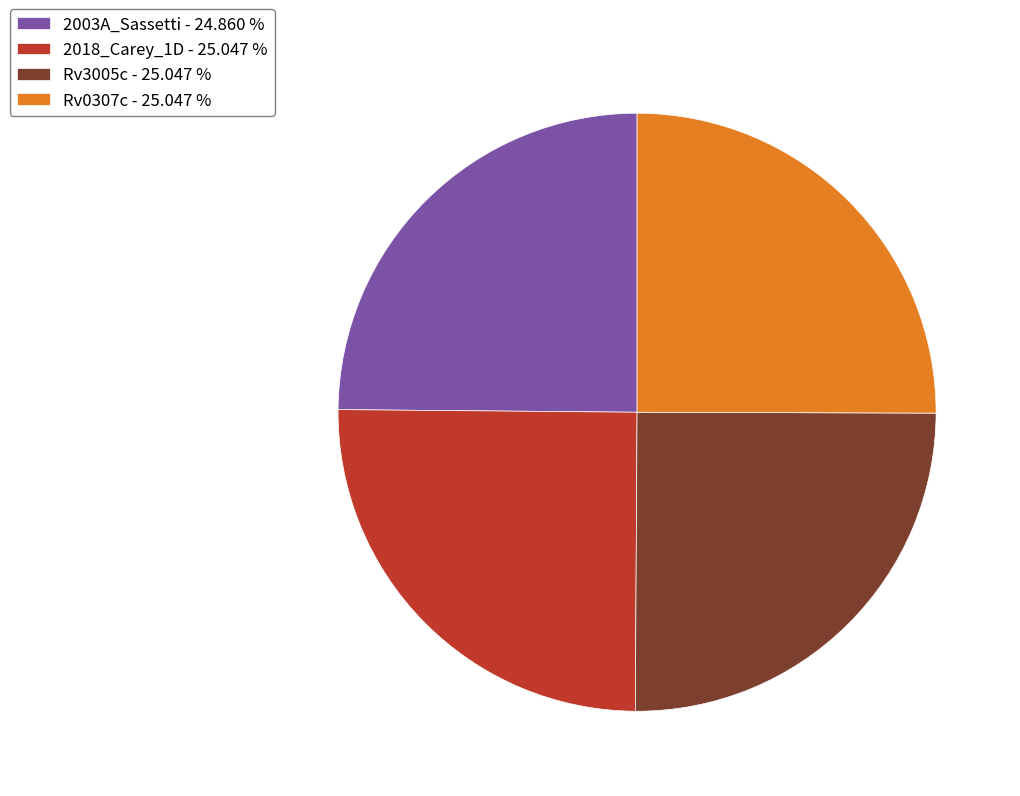

Is there any slice that represents more than half of the pie?

No